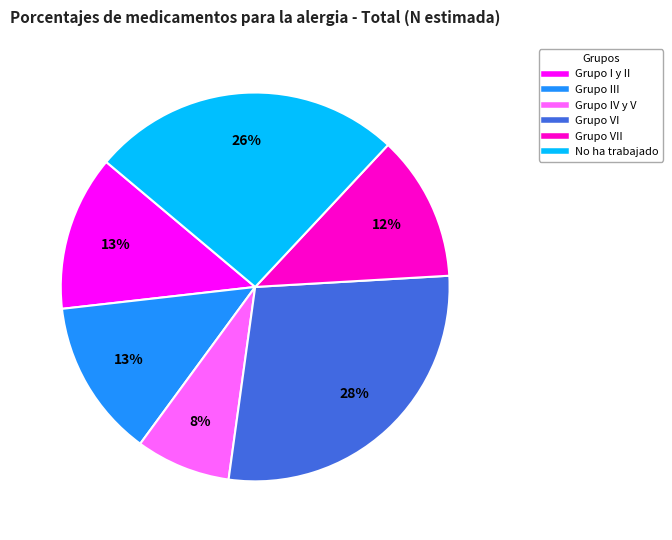

Is there a majority slice in this chart?

No